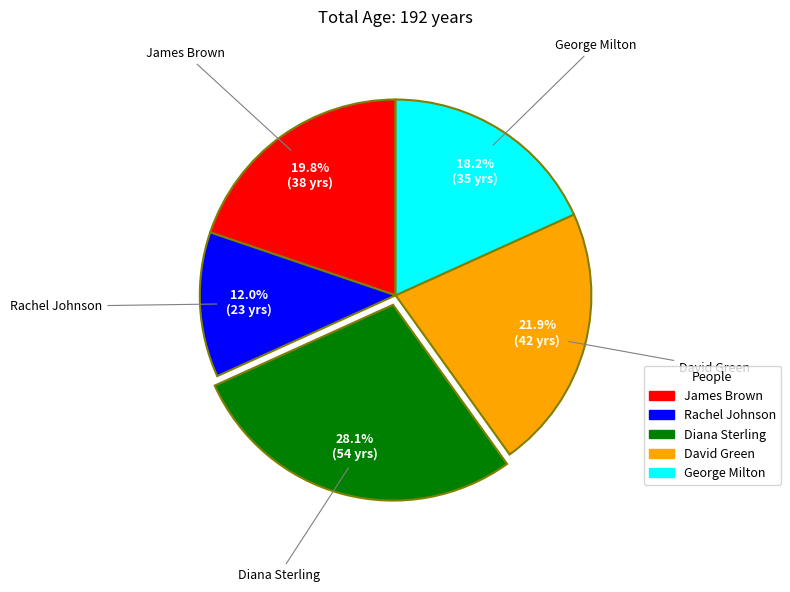

Rank the categories by value from highest to lowest.

Diana Sterling, David Green, James Brown, George Milton, Rachel Johnson